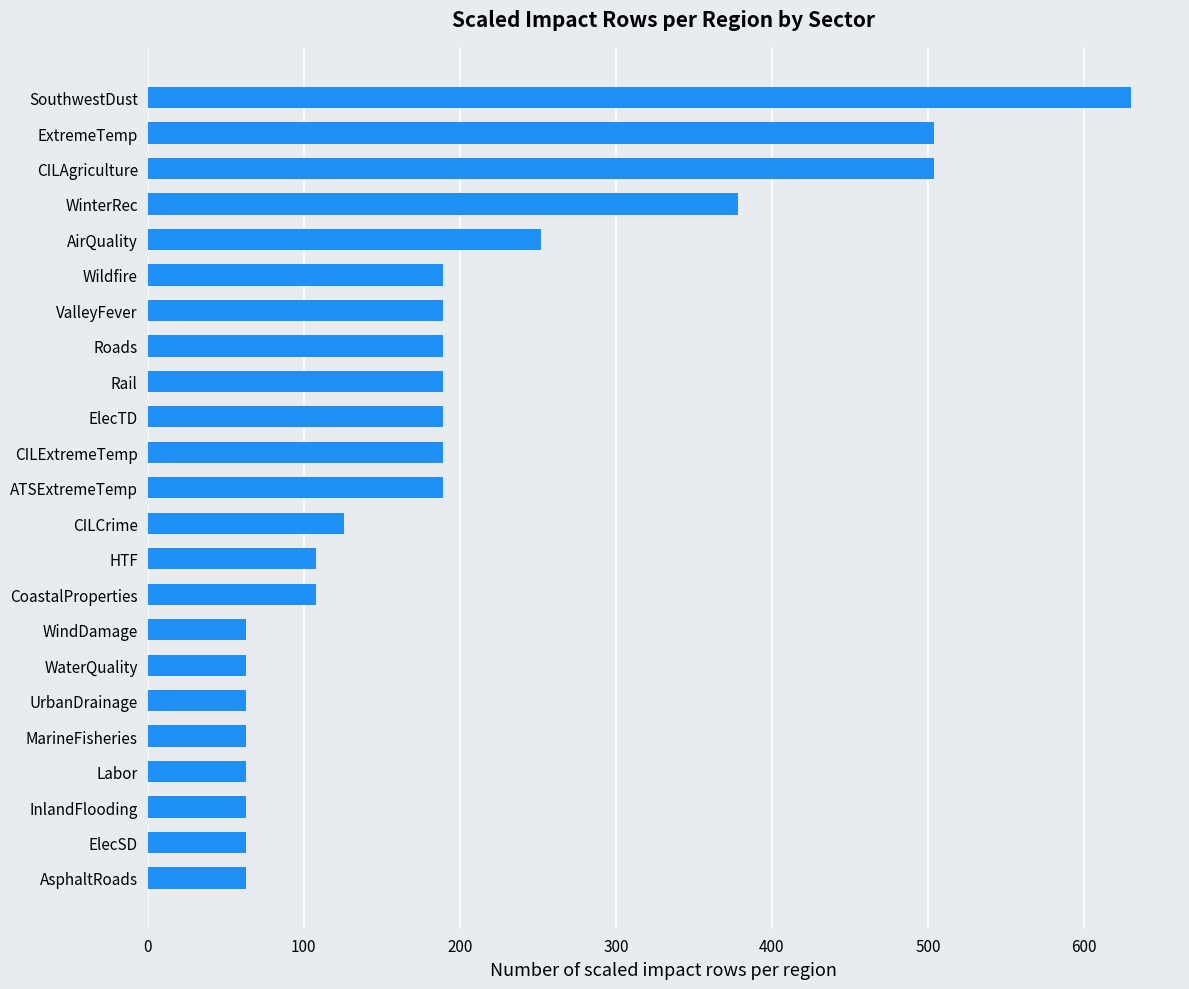

How many series are shown in this chart?

1